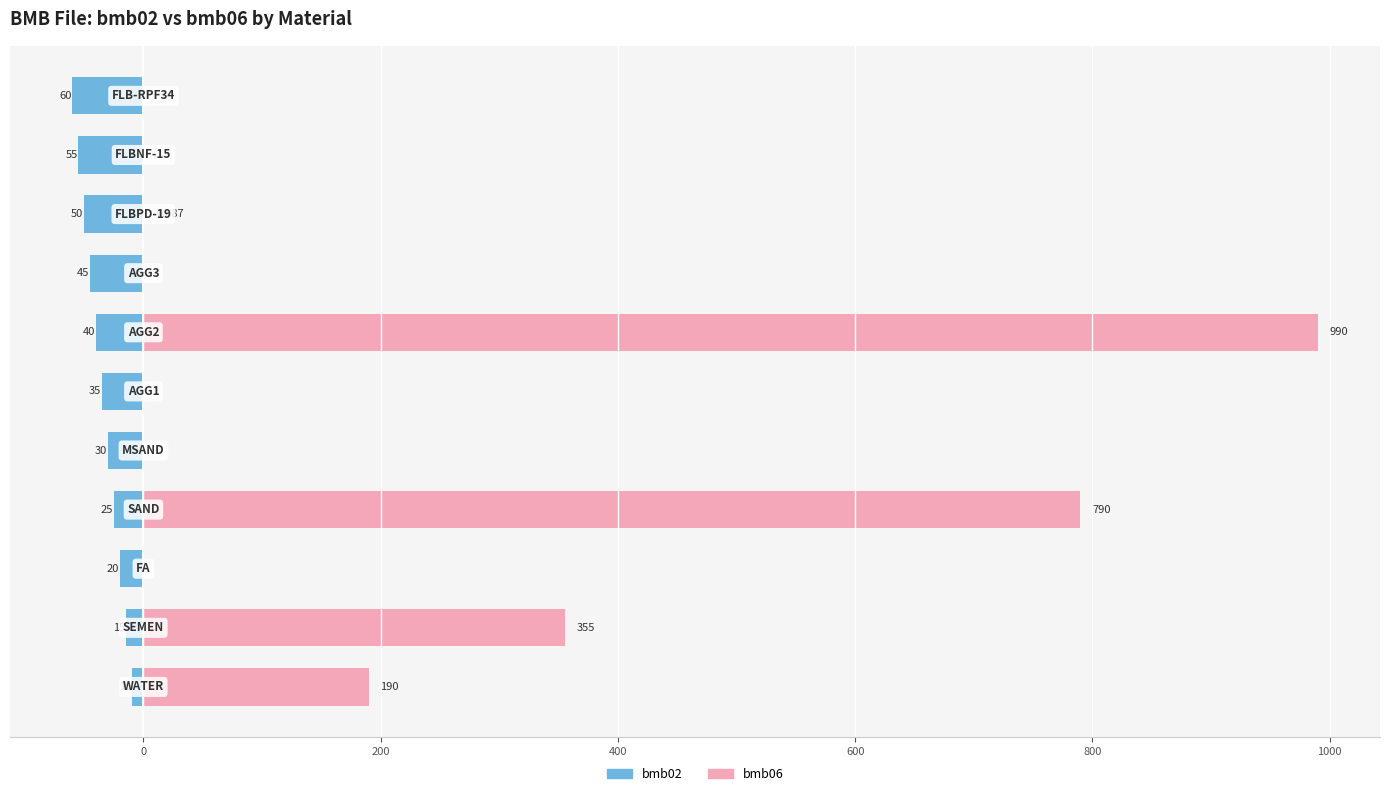

Rank the series at 9 from lowest to highest value.

bmb02, bmb06